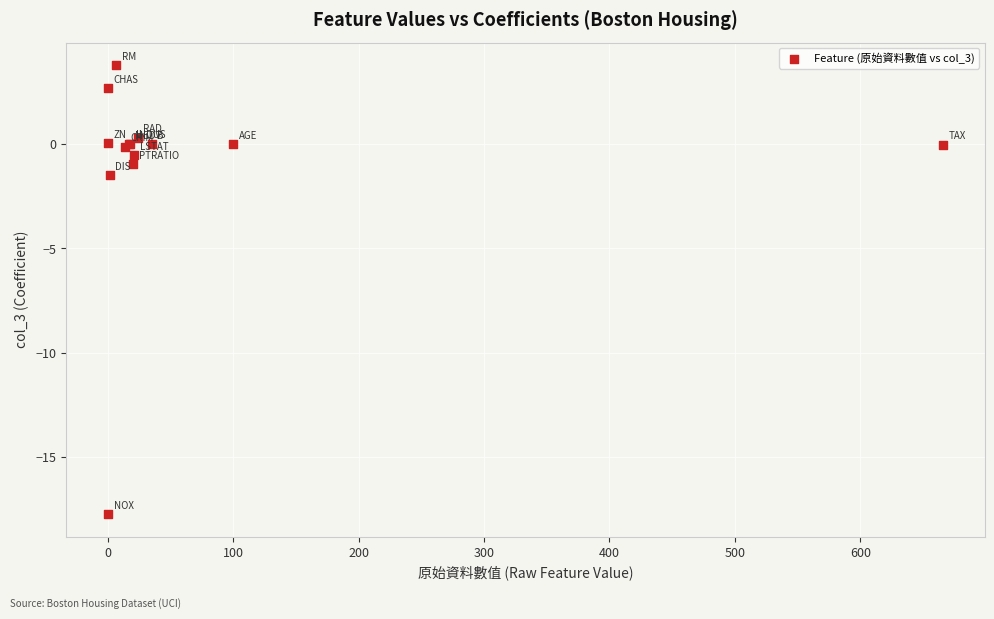

What Y value in the scatter plot is closest to -6?

-1.5